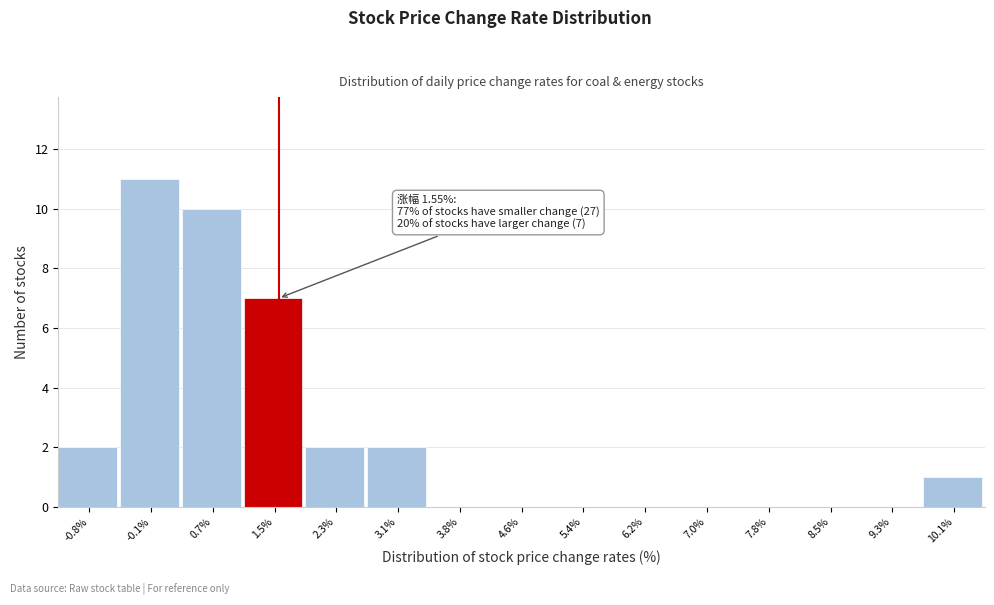

Over which range of the x-axis is the bar tallest?

-0.5 to 0.3